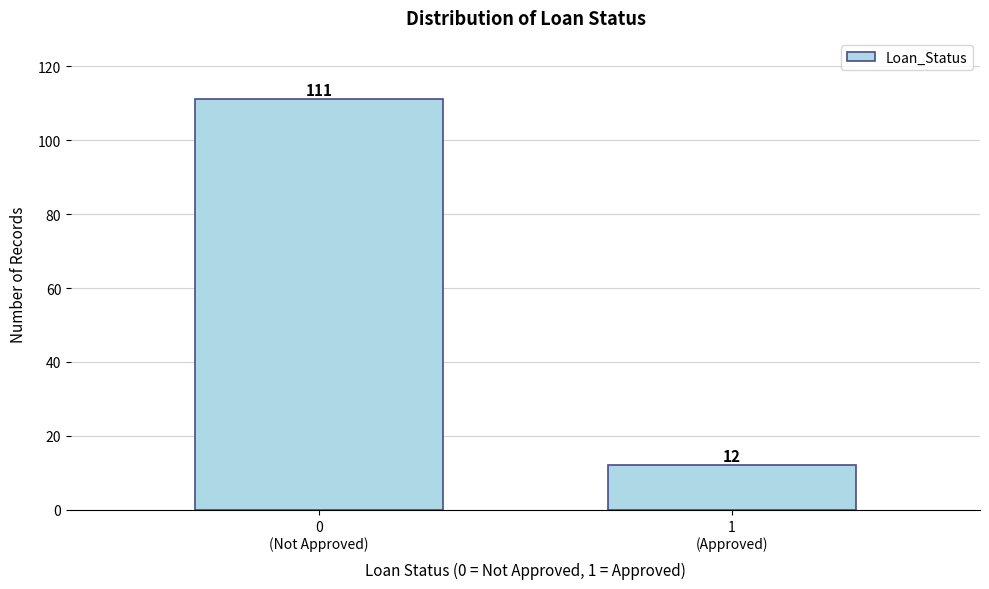

Reading left to right, what are all the values shown in this chart?

111	12